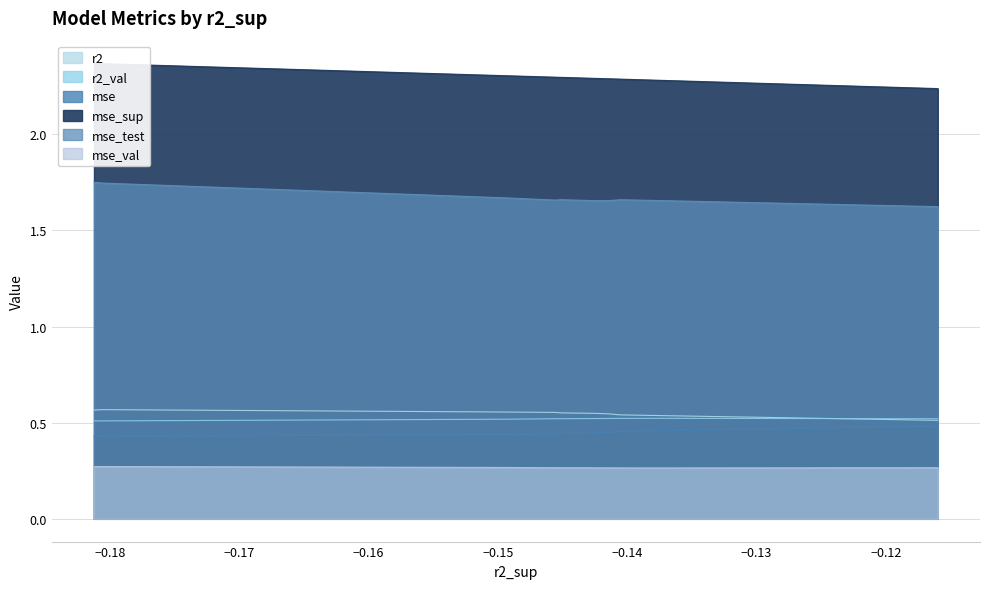

Reading left to right, transcribe all the data shown in this chart.

r2: model_6_4_0=0.5	model_6_4_1=0.5	model_6_4_2=0.5	model_6_4_3=0.5	model_6_4_4=0.5	model_6_4_5=0.6	model_6_4_6=0.6	model_6_4_7=0.6	model_6_4_8=0.6	model_6_4_9=0.6
r2_val: model_6_4_0=0.5	model_6_4_1=0.5	model_6_4_2=0.5	model_6_4_3=0.5	model_6_4_4=0.5	model_6_4_5=0.5	model_6_4_6=0.5	model_6_4_7=0.5	model_6_4_8=0.5	model_6_4_9=0.5
mse: model_6_4_0=0.5	model_6_4_1=0.5	model_6_4_2=0.5	model_6_4_3=0.4	model_6_4_4=0.4	model_6_4_5=0.4	model_6_4_6=0.4	model_6_4_7=0.4	model_6_4_8=0.4	model_6_4_9=0.4
mse_sup: model_6_4_0=2.2	model_6_4_1=2.3	model_6_4_2=2.3	model_6_4_3=2.3	model_6_4_4=2.3	model_6_4_5=2.3	model_6_4_6=2.3	model_6_4_7=2.3	model_6_4_8=2.4	model_6_4_9=2.4
mse_test: model_6_4_0=1.6	model_6_4_1=1.7	model_6_4_2=1.7	model_6_4_3=1.7	model_6_4_4=1.7	model_6_4_5=1.7	model_6_4_6=1.7	model_6_4_7=1.7	model_6_4_8=1.8	model_6_4_9=1.7
mse_val: model_6_4_0=0.3	model_6_4_1=0.3	model_6_4_2=0.3	model_6_4_3=0.3	model_6_4_4=0.3	model_6_4_5=0.3	model_6_4_6=0.3	model_6_4_7=0.3	model_6_4_8=0.3	model_6_4_9=0.3